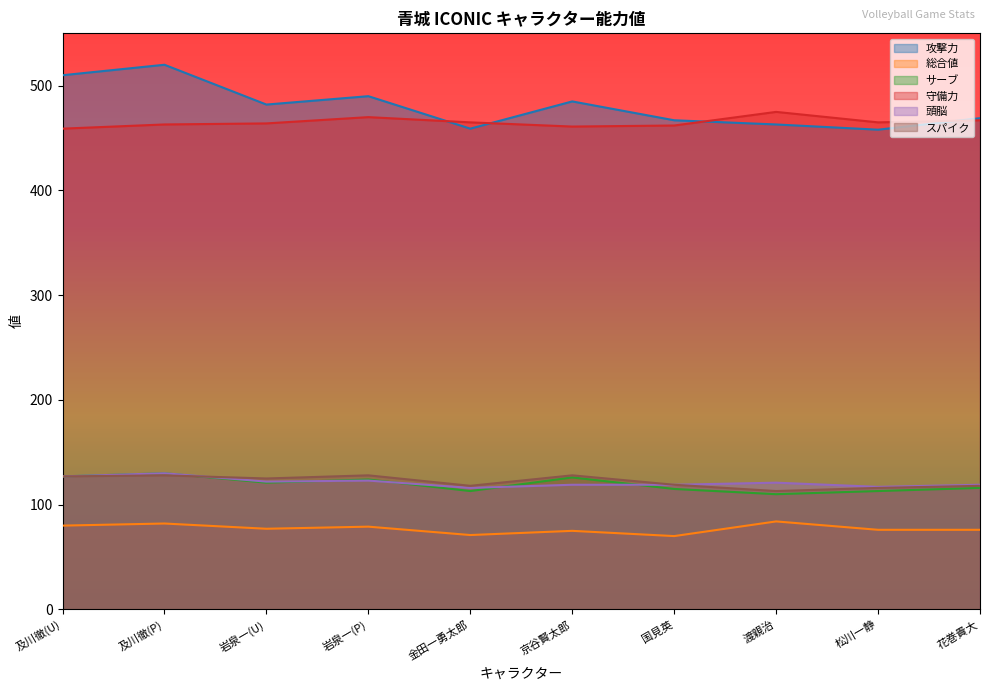

True or false: サーブ has a value of 190 at 及川徹(U).

False